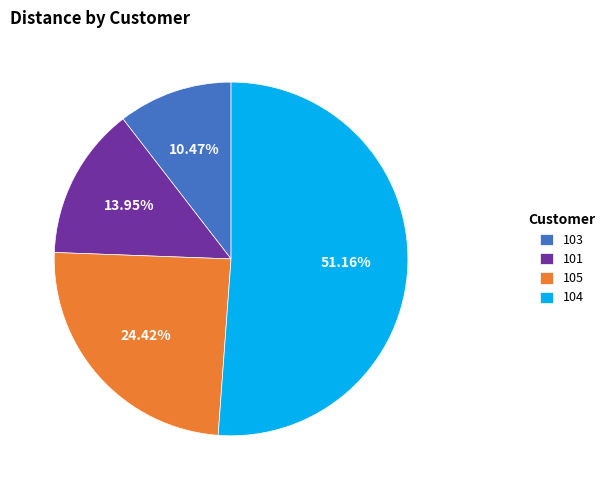

Which slice is the largest?

104